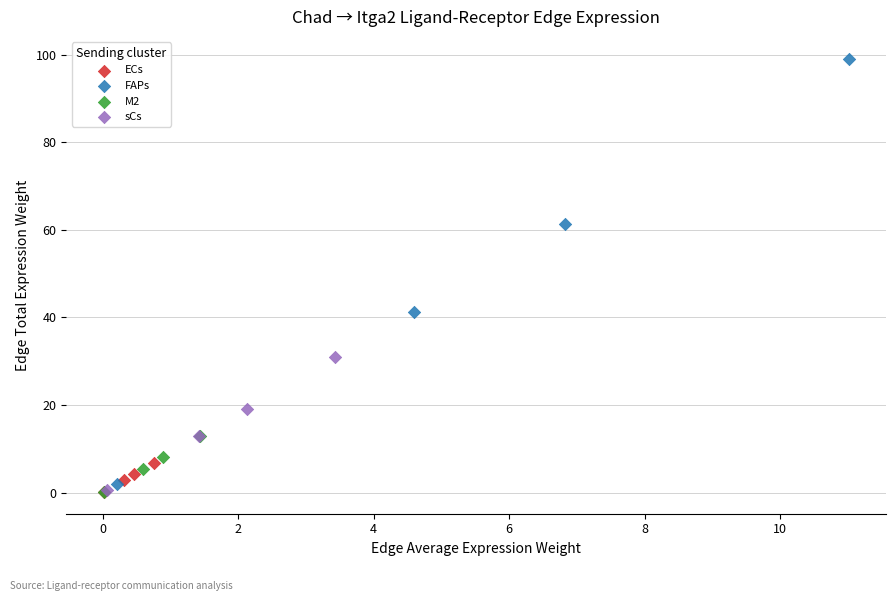

Which series contains the highest Y value?

FAPs